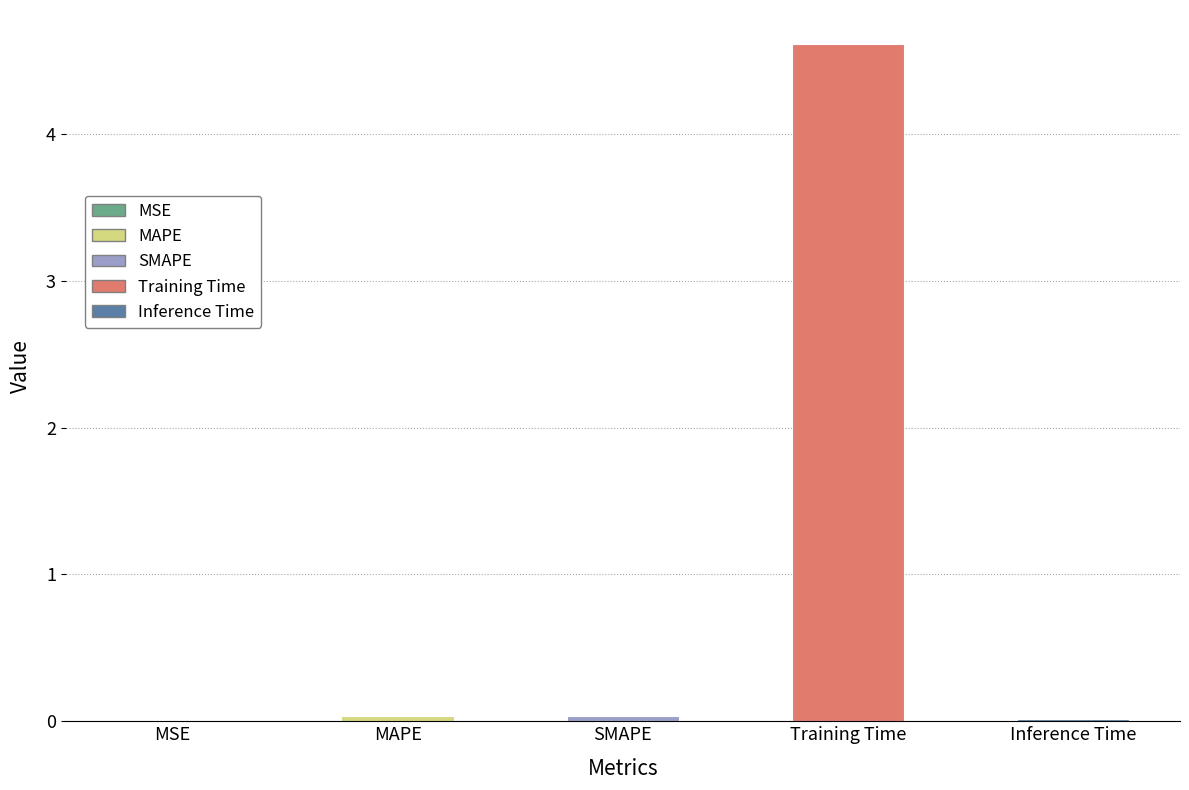

Is it true that the value at Training Time is 3.2?

False